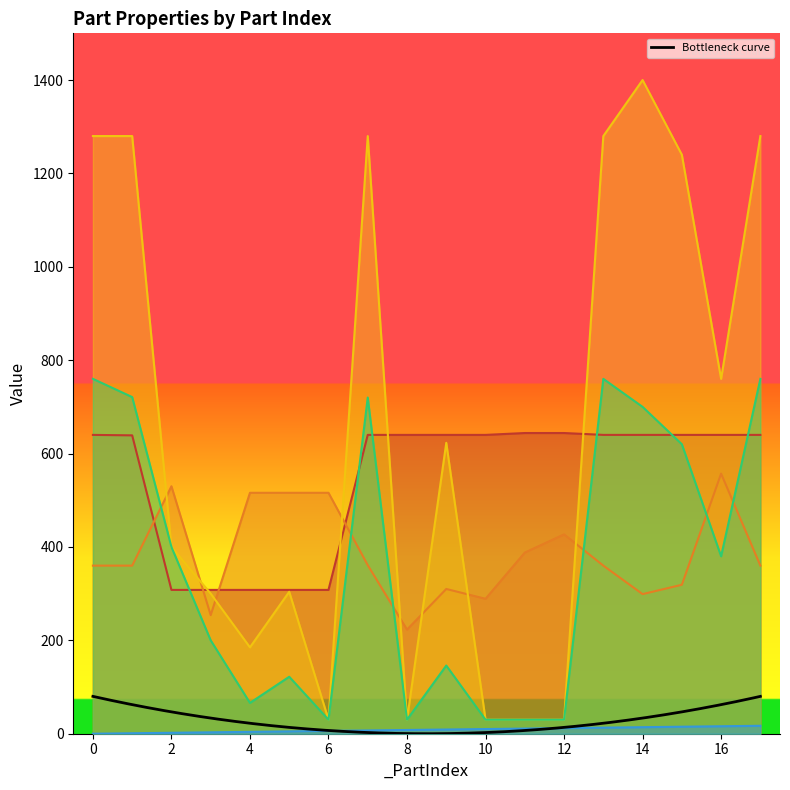

Reading left to right, list all the values displayed in this chart.

_PartIndex      : 0=0	1=1	2=2	3=3	4=4	5=5	6=6	7=7	8=8	9=9	10=10	11=11	12=12	13=13	14=14	15=15	16=16	17=17
_PosX      : 0=640	1=639	2=308	3=308	4=308	5=308	6=308	7=640	8=640	9=640	10=640	11=644	12=644	13=640	14=640	15=640	16=640	17=640
_PosY      : 0=360	1=360	2=530	3=254	4=516	5=516	6=516	7=361	8=223	9=310	10=289	11=388	12=427	13=360	14=299	15=319	16=557	17=360
_SizeX      : 0=1280	1=1280	2=400	3=300	4=185	5=304	6=30	7=1280	8=30	9=623	10=30	11=30	12=30	13=1280	14=1400	15=1240	16=760	17=1280
_SizeY      : 0=760	1=721	2=400	3=200	4=66	5=122	6=30	7=720	8=30	9=146	10=30	11=30	12=30	13=760	14=700	15=620	16=380	17=760